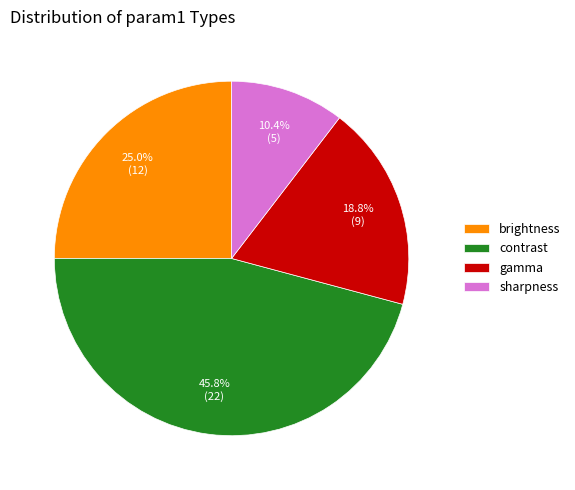

To the nearest percent, what is the difference between the gamma and sharpness slice percentages?

8%